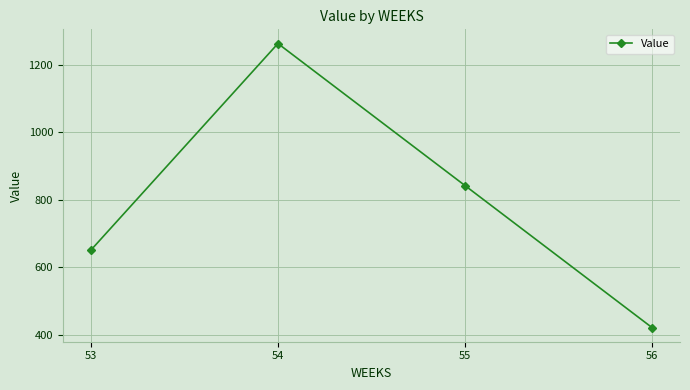

List the labels in order of value, largest first.

54, 55, 53, 56